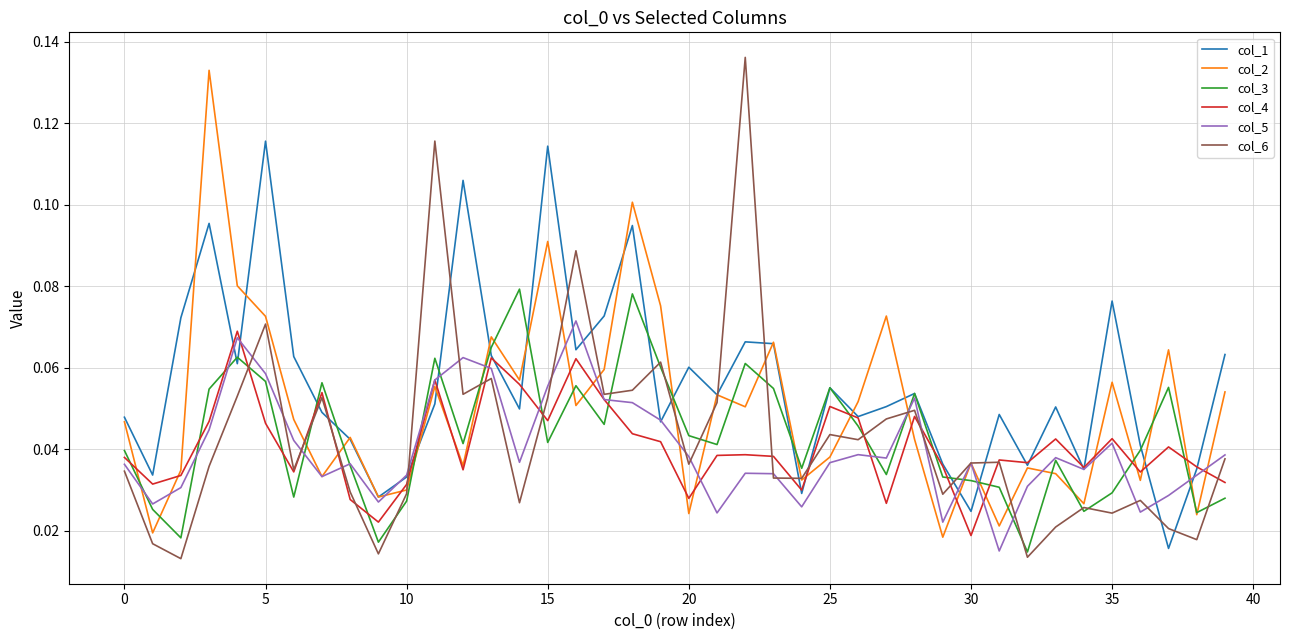

In col_1, how many points are higher than both neighbors (excluding endpoints)?

12